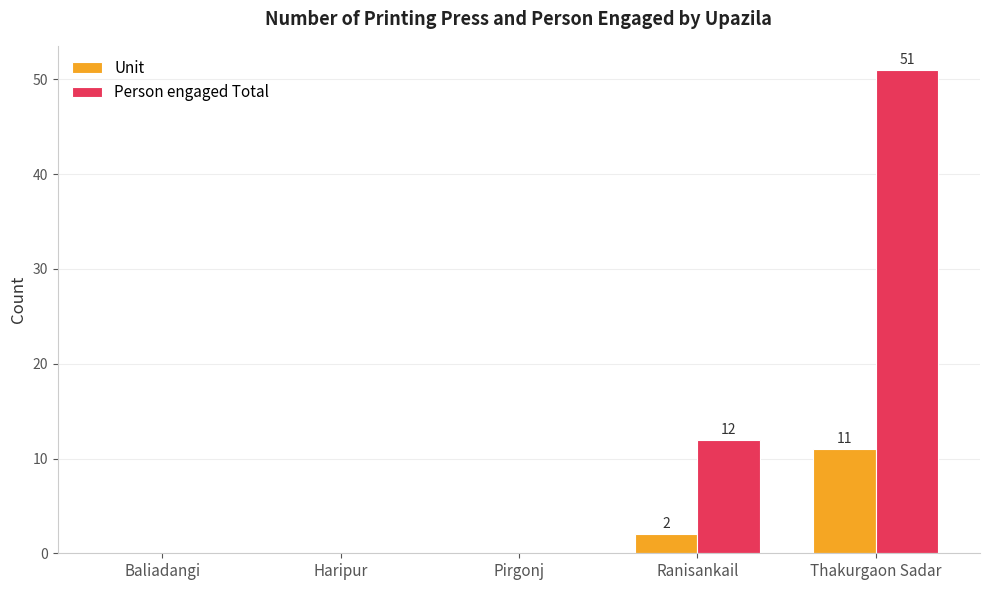

What is the difference between the Person engaged Total values at Ranisankail and Haripur?

12